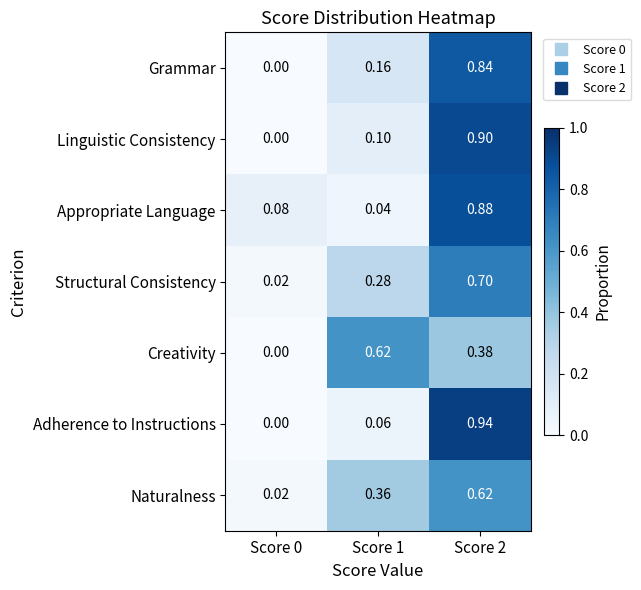

Is the value of Structural Consistency at Score 2 greater than the value of Naturalness at Score 1?

Yes